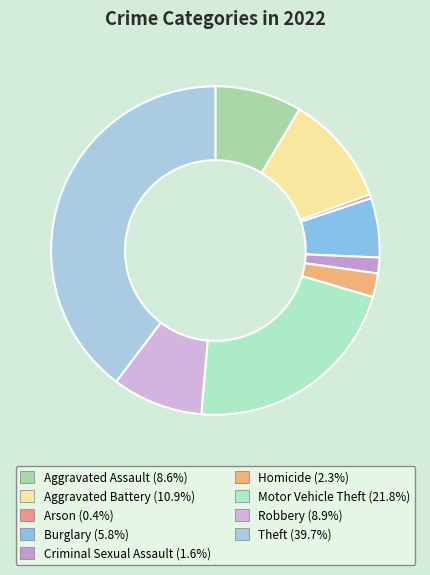

True or false: Aggravated Battery accounts for 22% of the total.

False